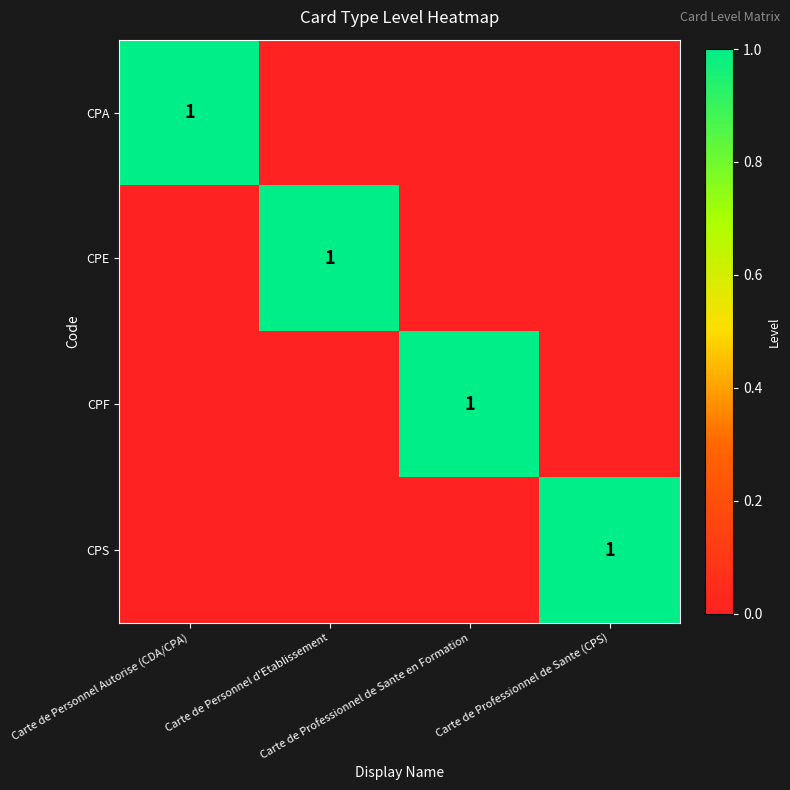

Is it true that CPS equals 0 at Carte de Professionnel de Sante en Formation?

True